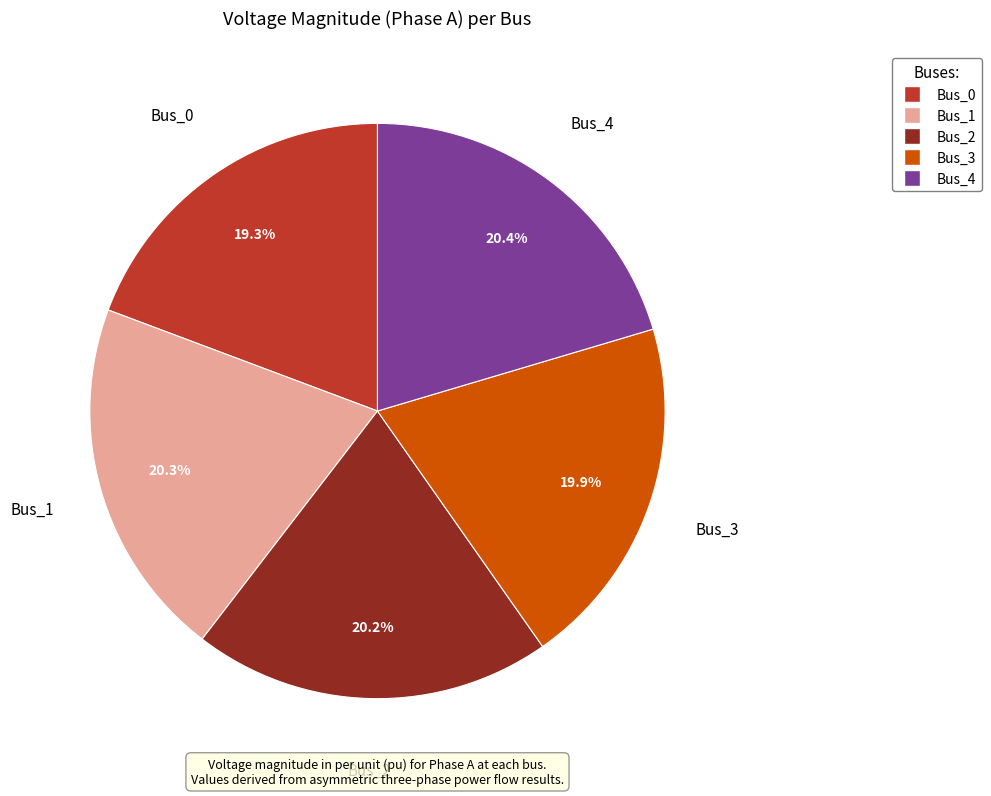

Is it true that Bus_4 is 10% of the pie?

False